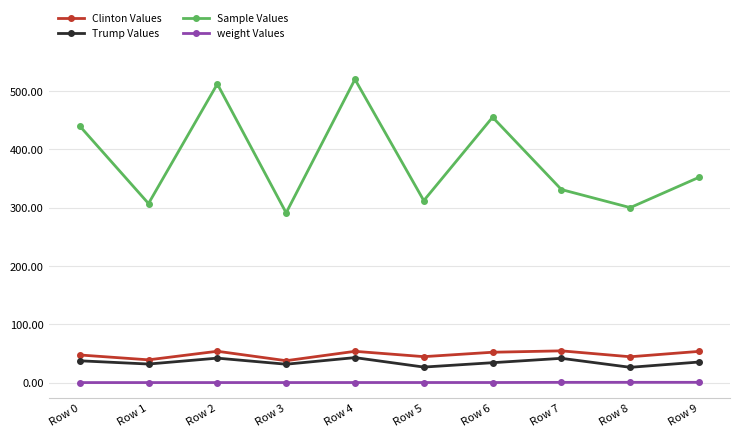

Which series has the widest spread of values?

Sample Values